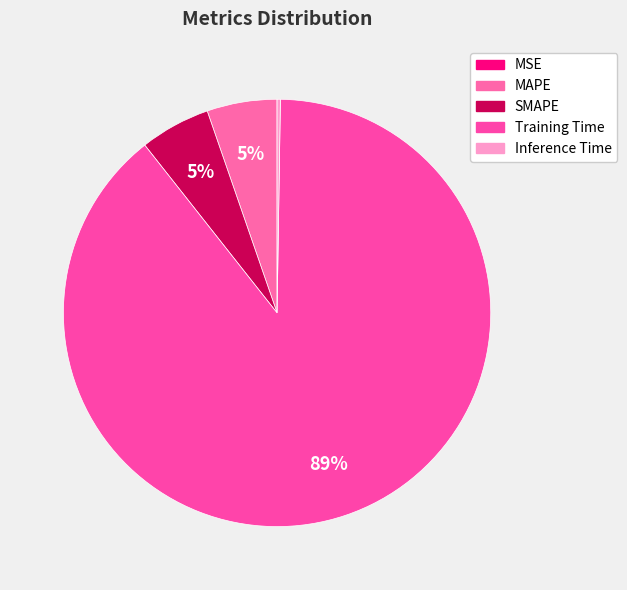

How many segments does this pie chart have?

5